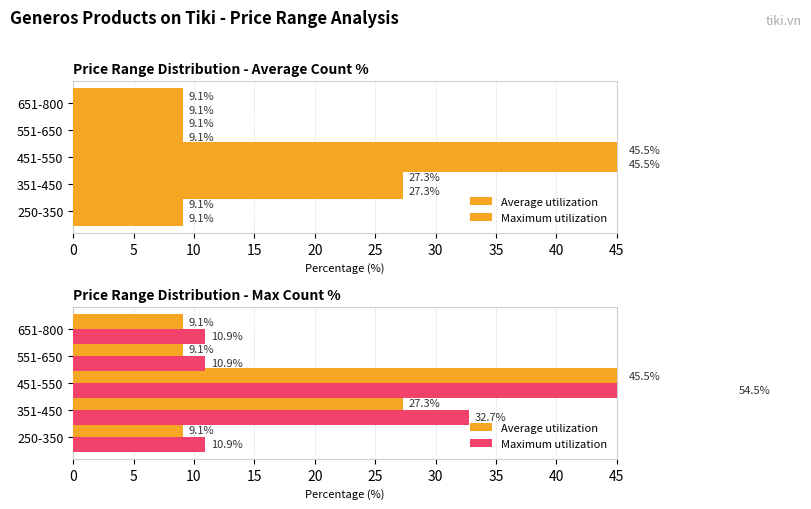

What is the value of the Maximum utilization bar at the 2nd from the left?

32.7